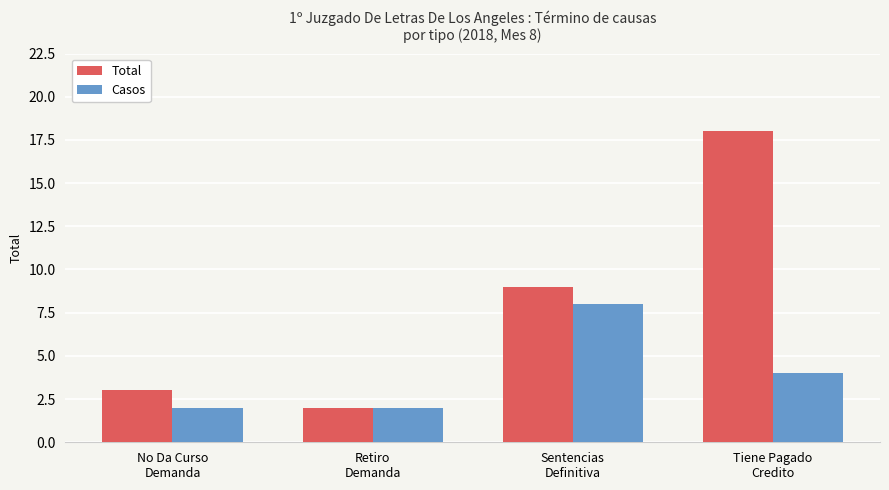

Count the number of categories in the chart.

4